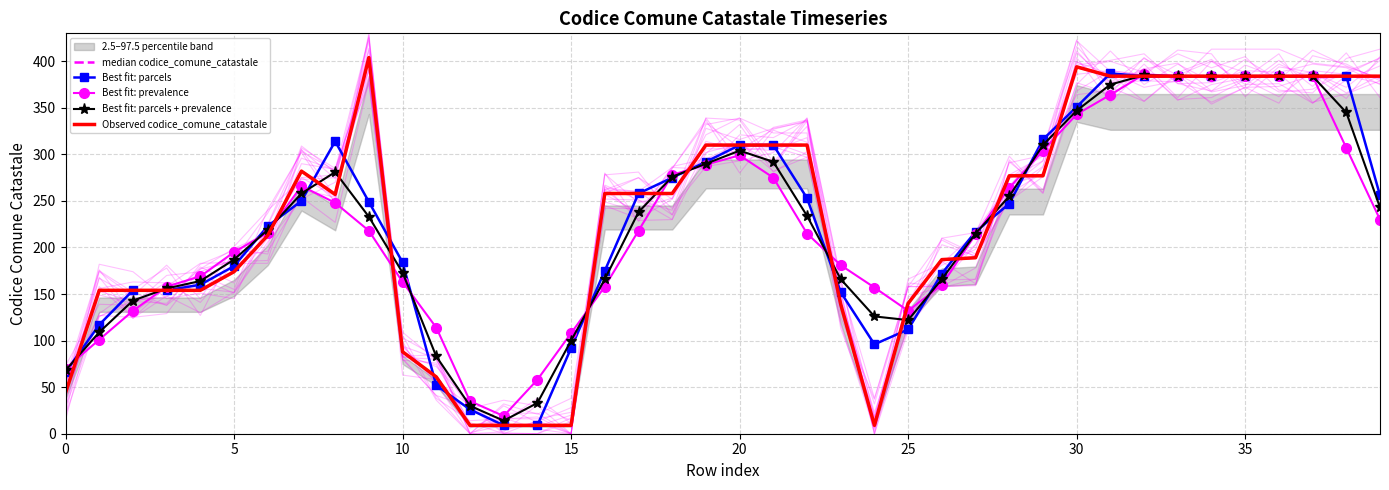

Is this an area chart (filled region under the line)?

No